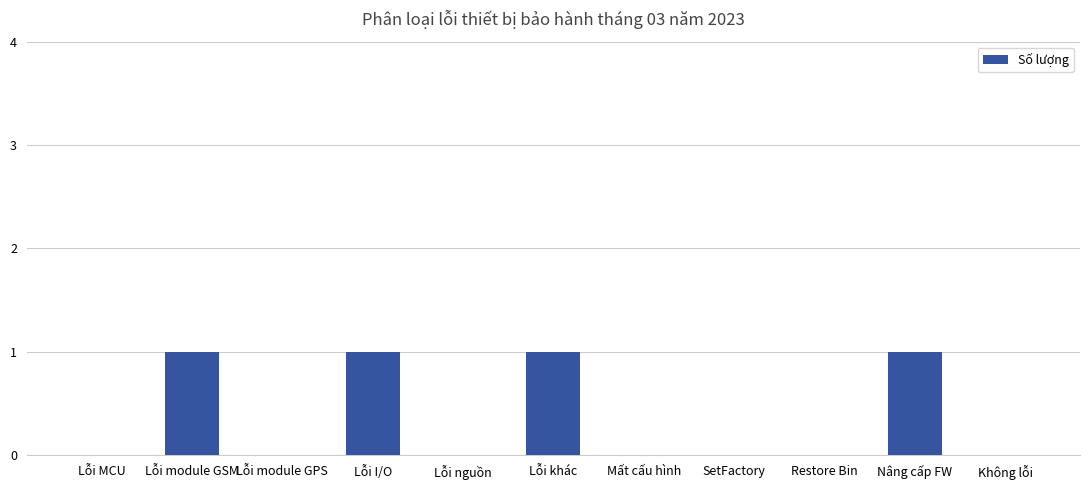

What is the sum of all values?

4